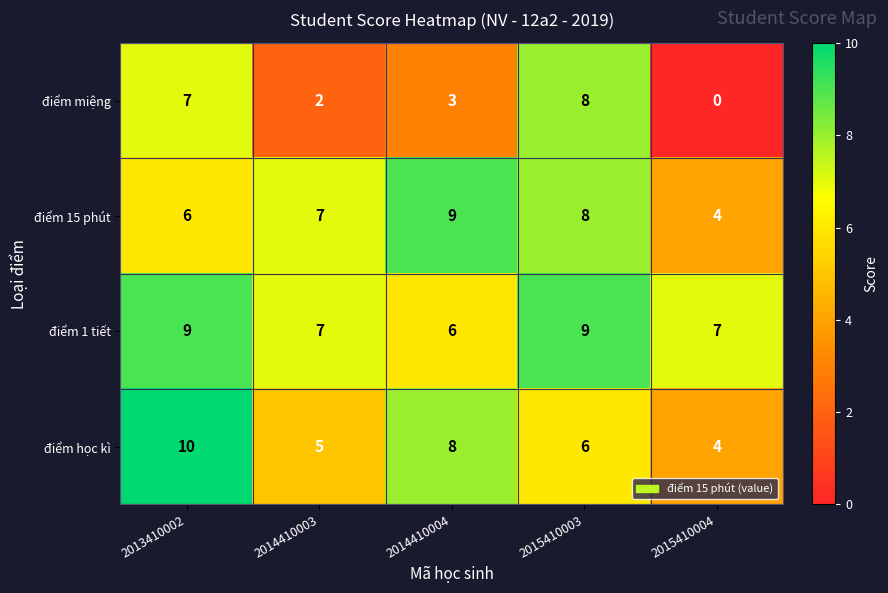

True or false: điểm học kì has a value of 10 at 2013410002.

True